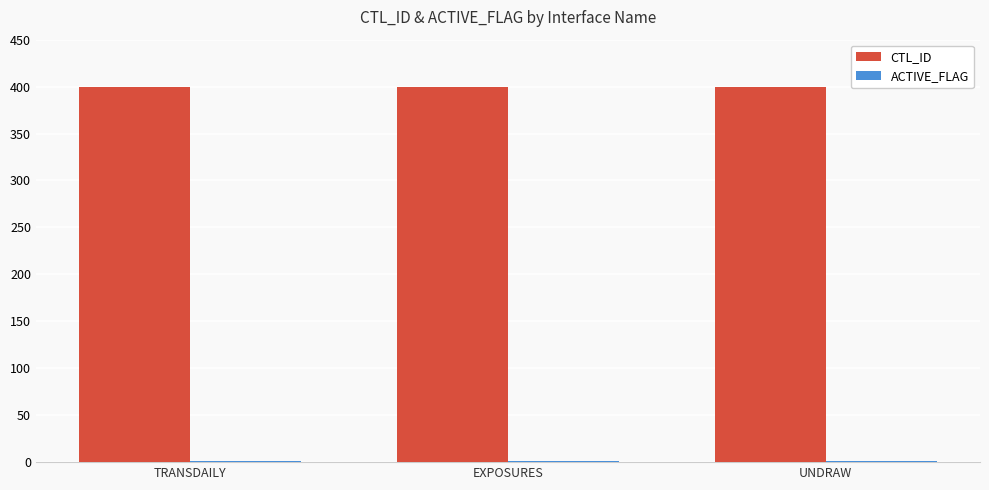

Are the bars horizontal?

No